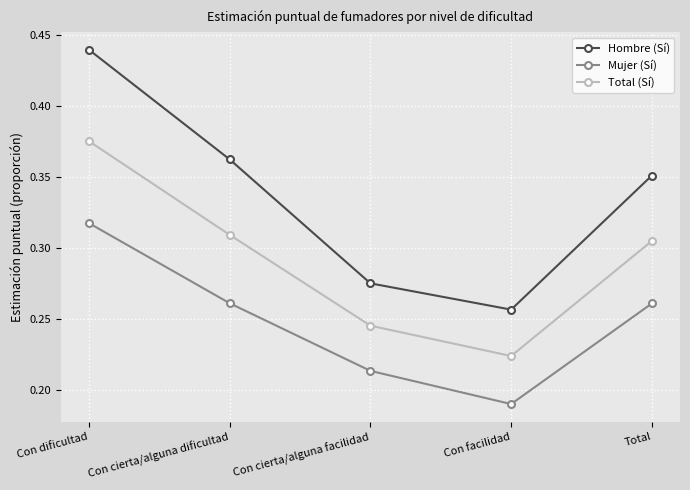

What is the sum of all Mujer (Sí) values?

1.2